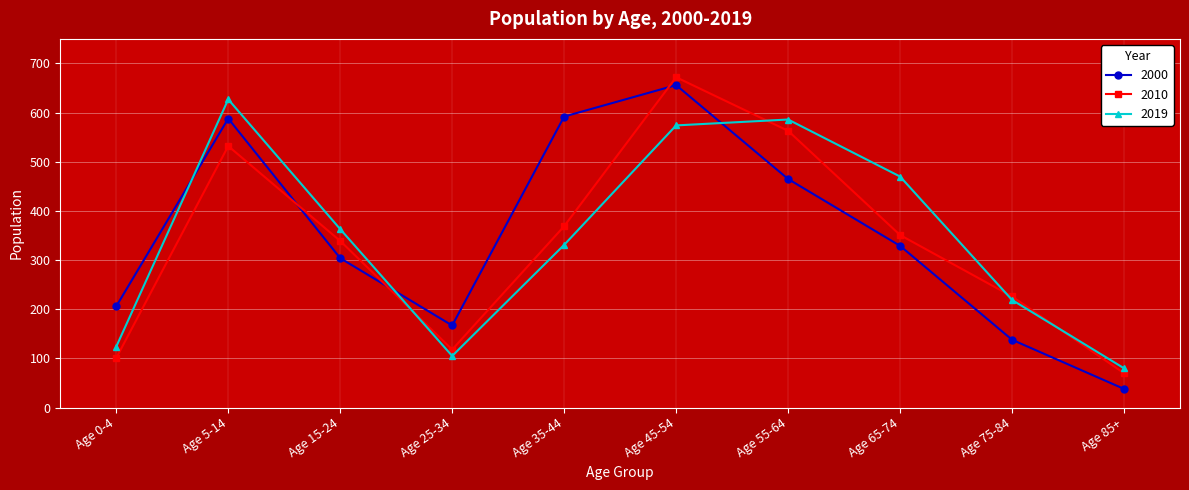

Which series has the widest spread of values?

2000